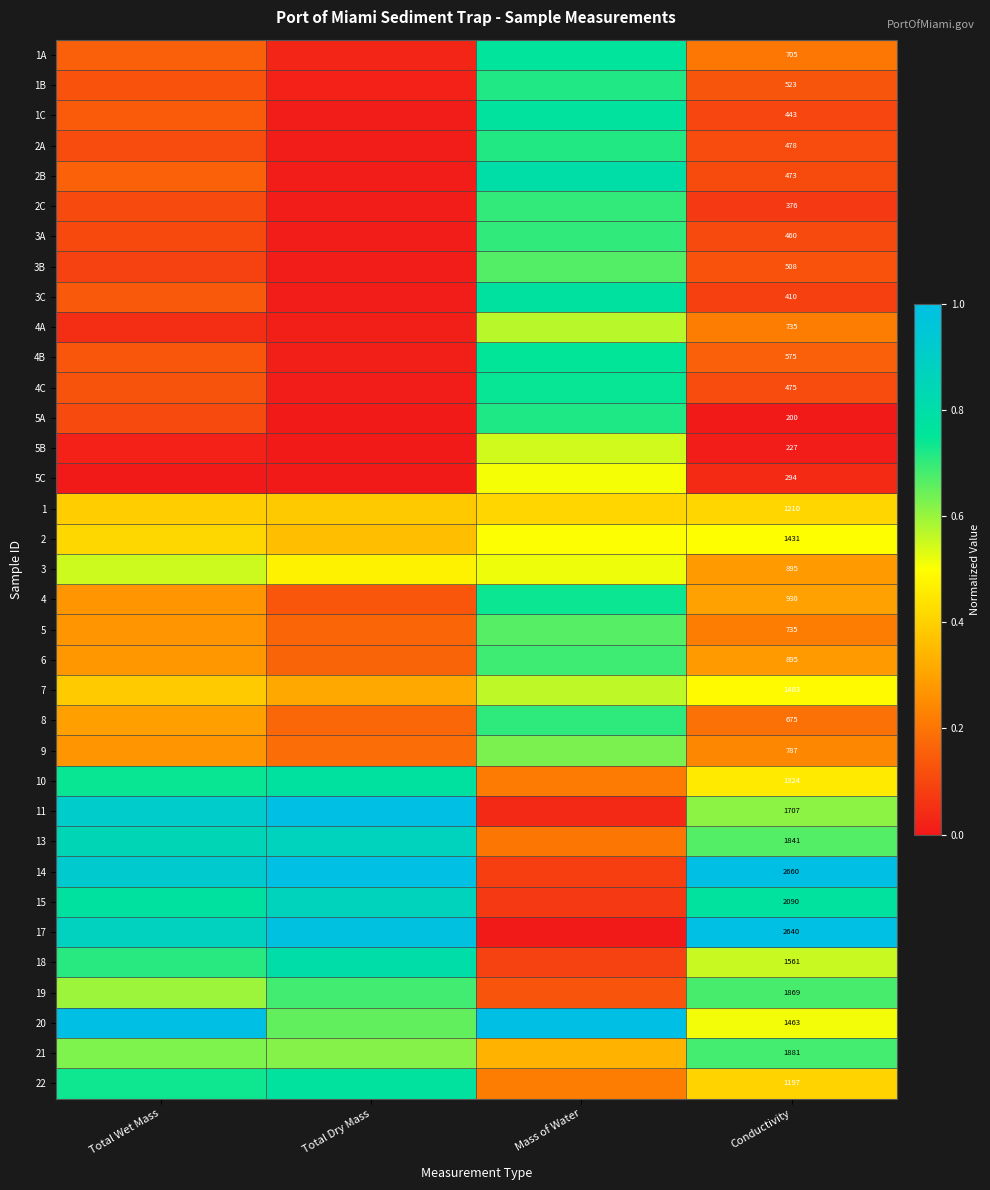

Which series has the largest range (max minus min)?

17